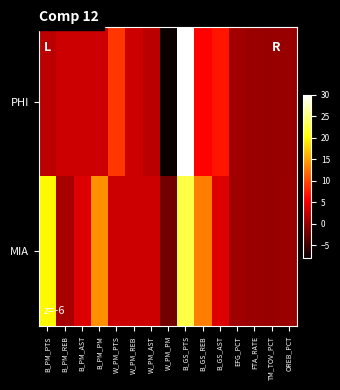

At how many categories does at least one series exceed 24?

1